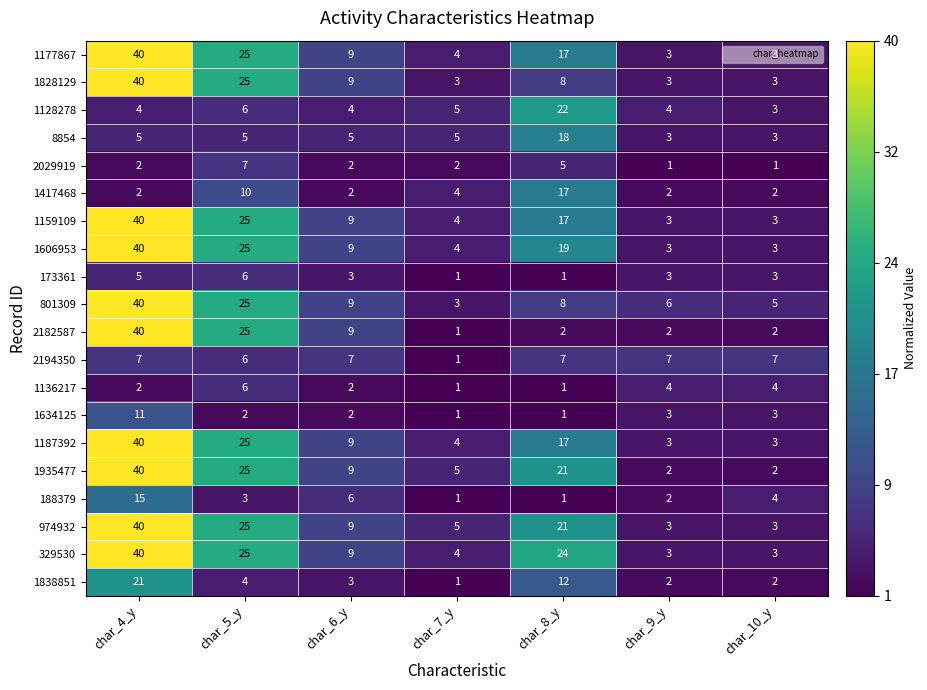

How many 1828129 values are between 3 and 25?

6